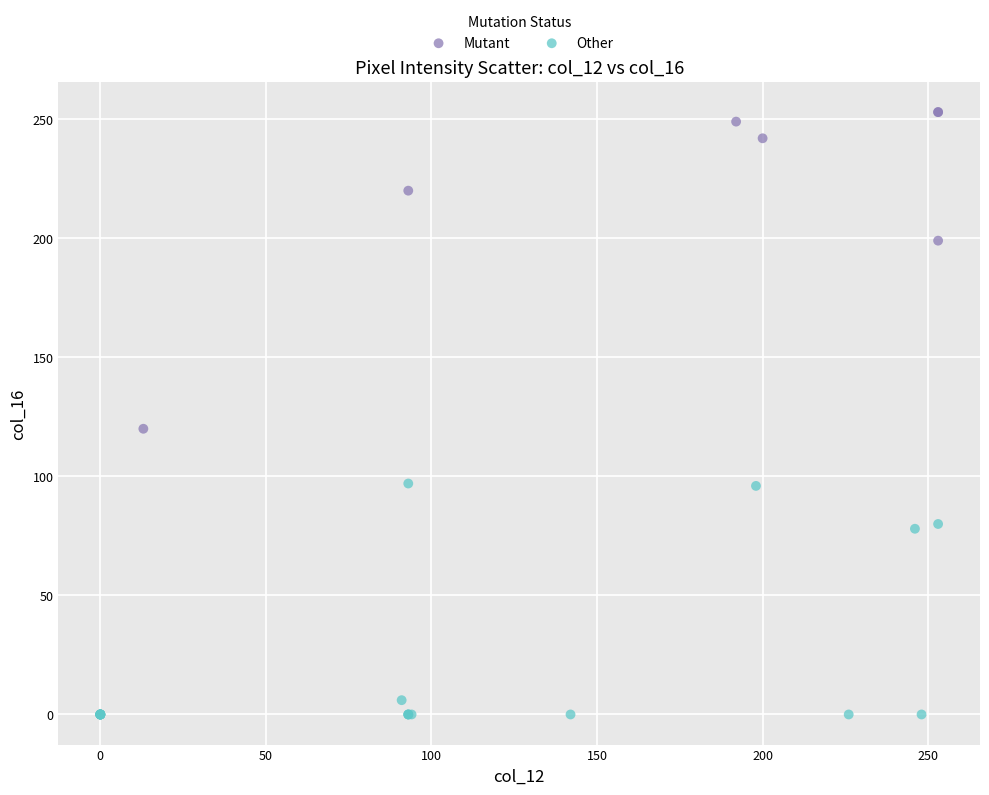

What are all the series names shown in the legend?

Mutant, Other